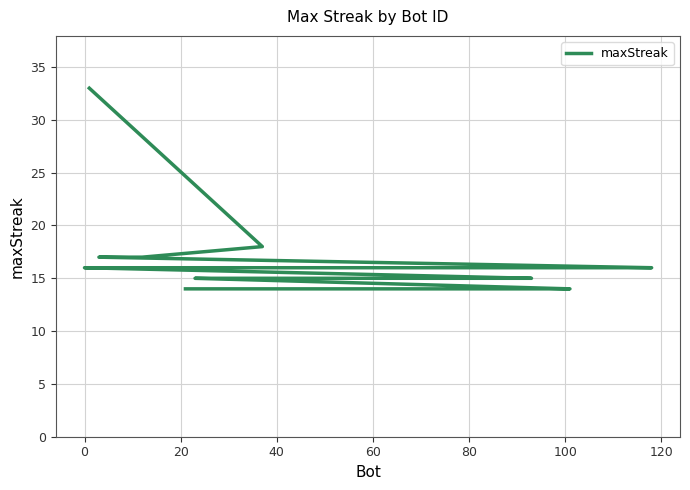

True or false: the data shows 24 at 16.

False